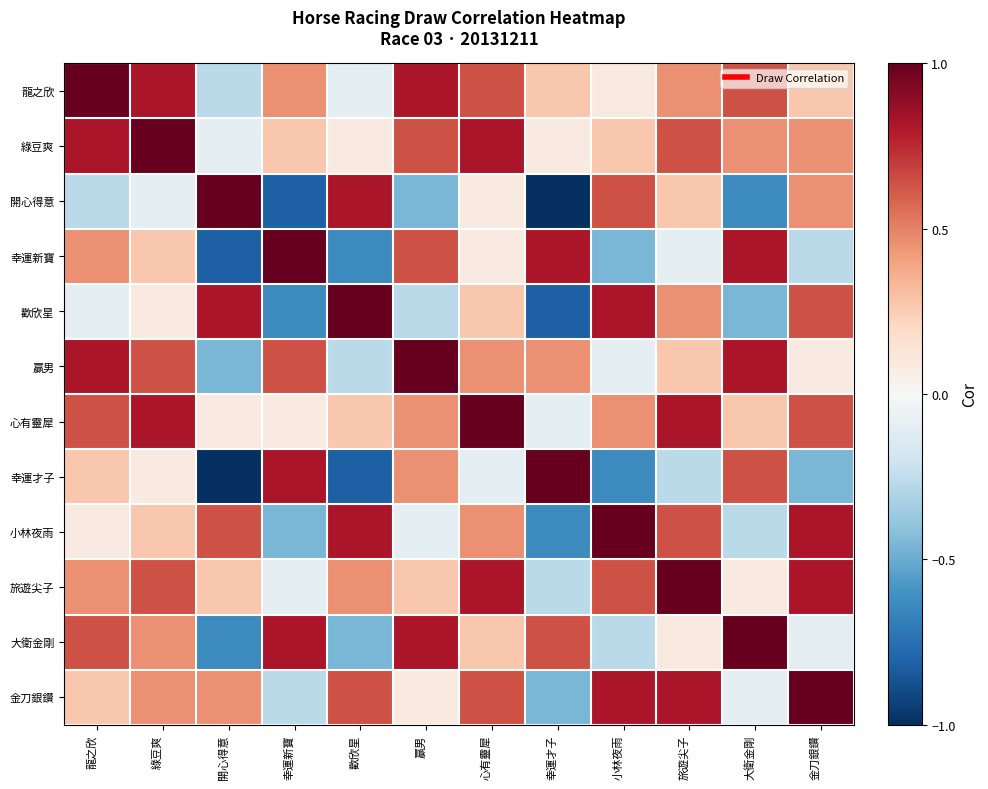

Which series has the widest spread of values?

開心得意